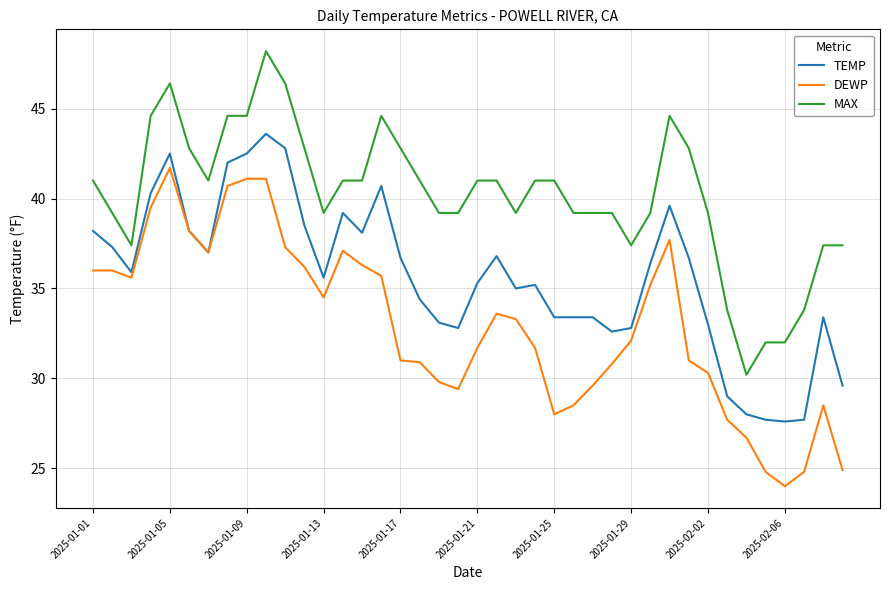

At how many categories does at least one series exceed 39?

31